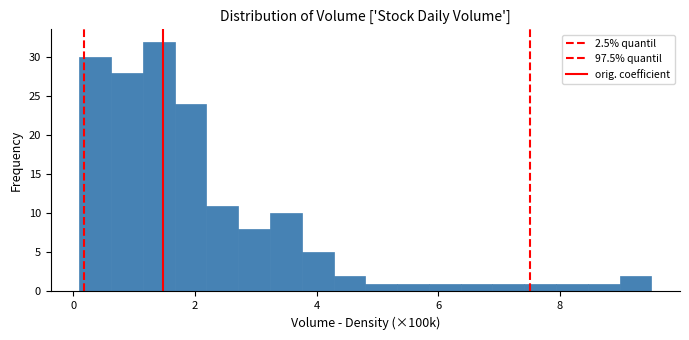

Around what value on the x-axis is the tallest bar? Give the approximate position of its centre, as read against the axis.

1.4